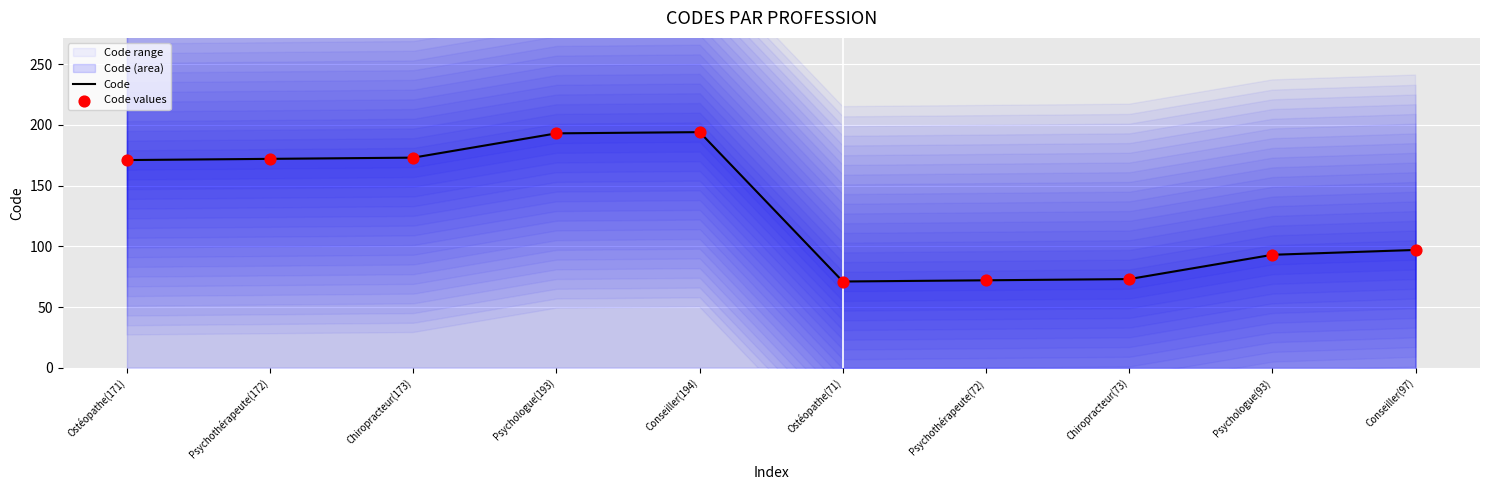

At which category is the sum across all series the highest?

Conseiller(194)